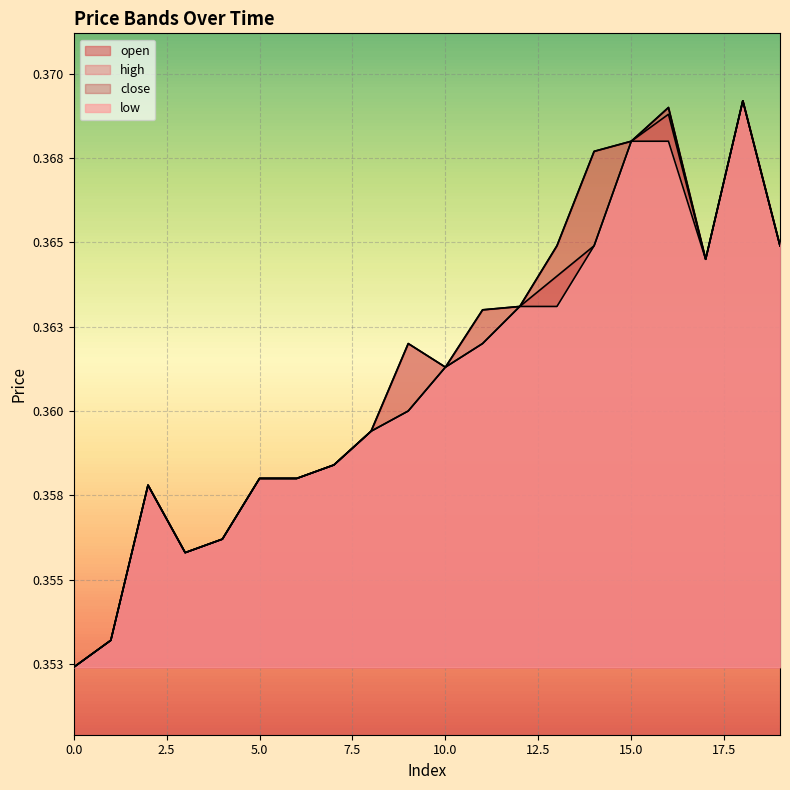

What is the value of the close point at the 2nd from the left?

0.4